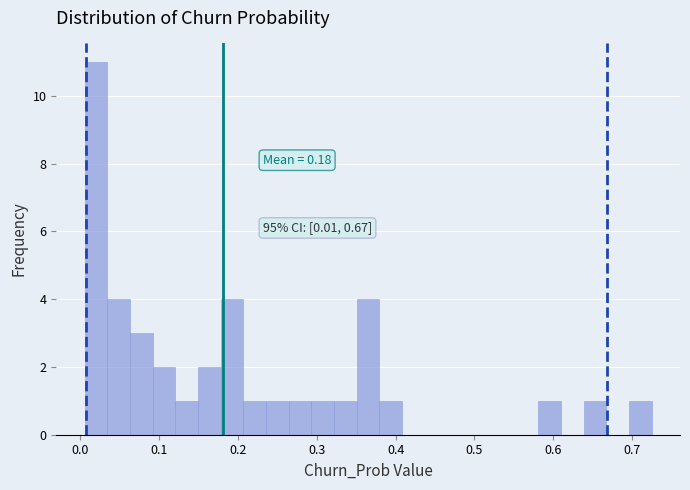

Read against the x-axis, roughly where is the centre of the tallest bar?

0.02